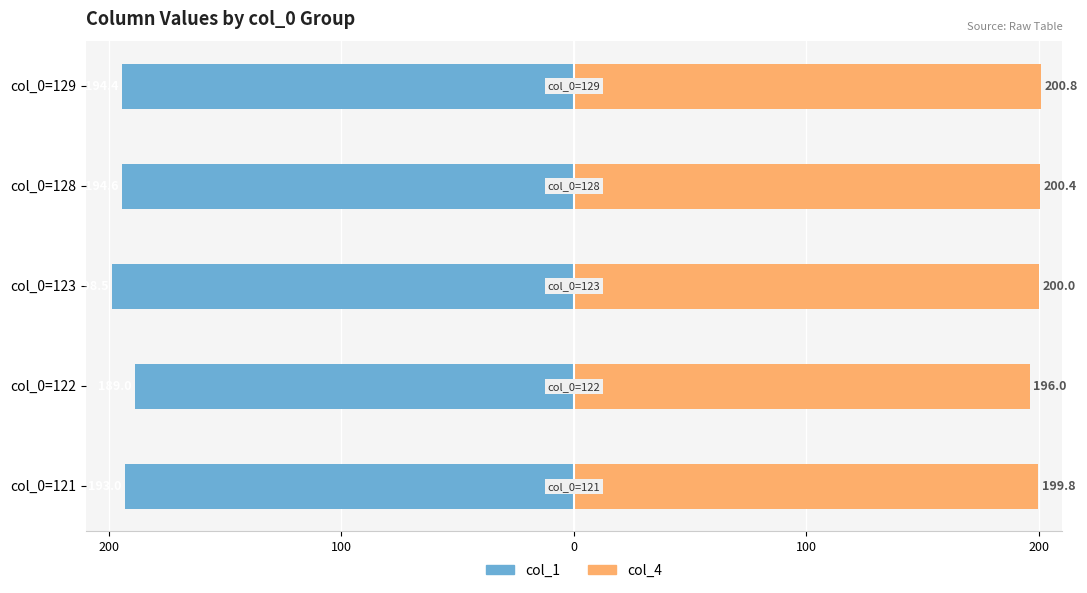

What is the lowest value of the col_1 (Without Mortgage) series?

-198.5